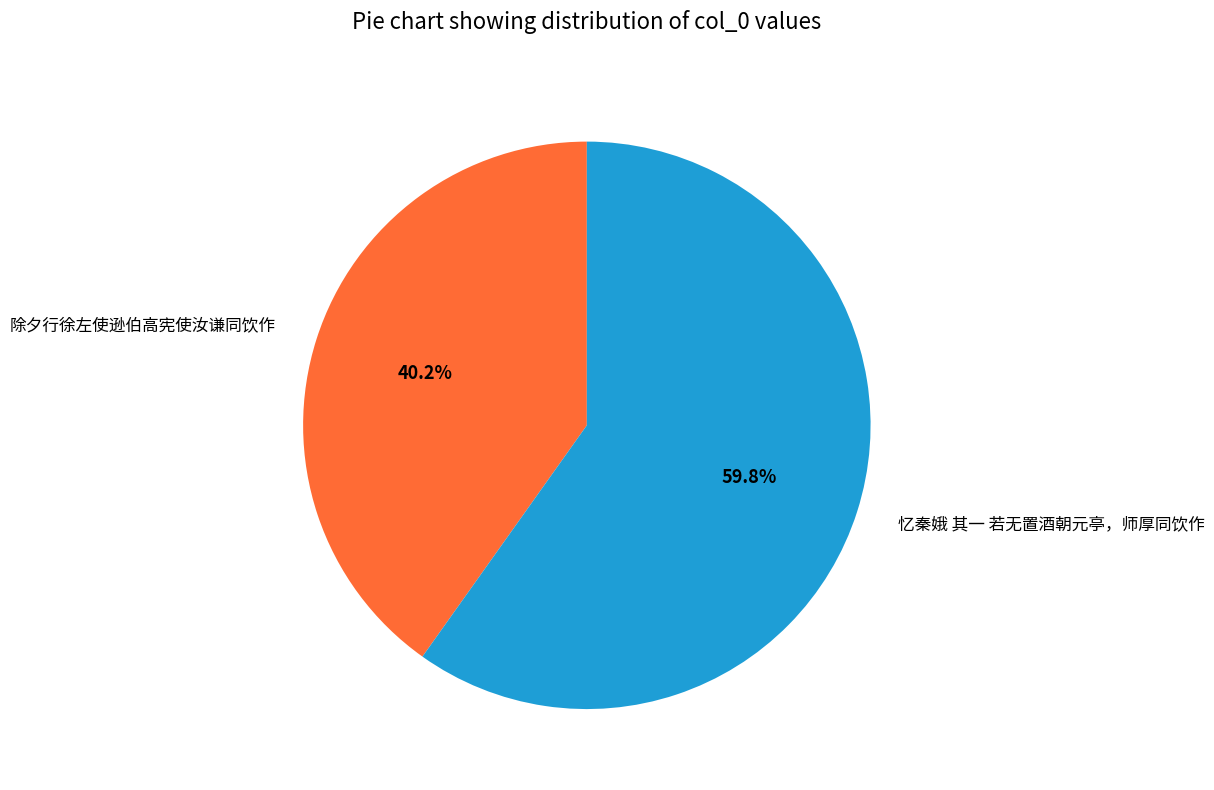

What is the largest slice in the pie chart?

忆秦娥 其一 若无置酒朝元亭，师厚同饮作